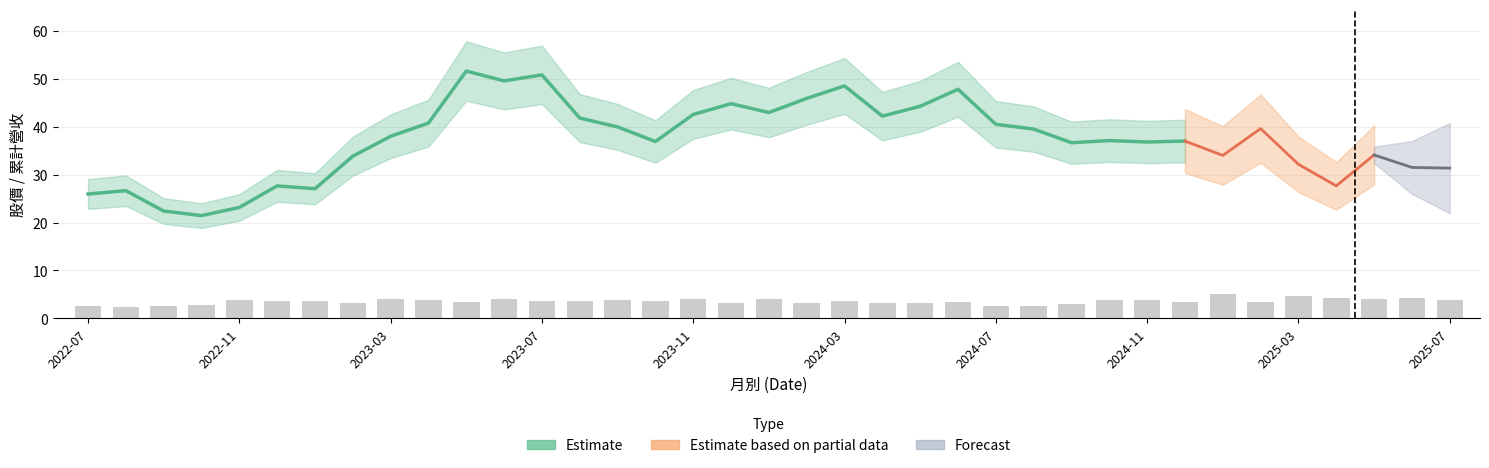

What is the label of the 14th bar from the left?

2023-08